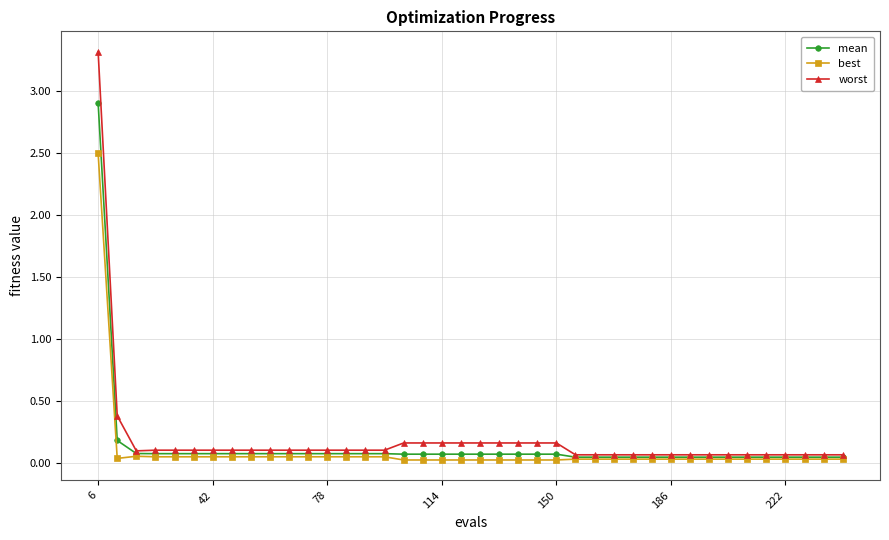

Which series has the widest spread of values?

worst